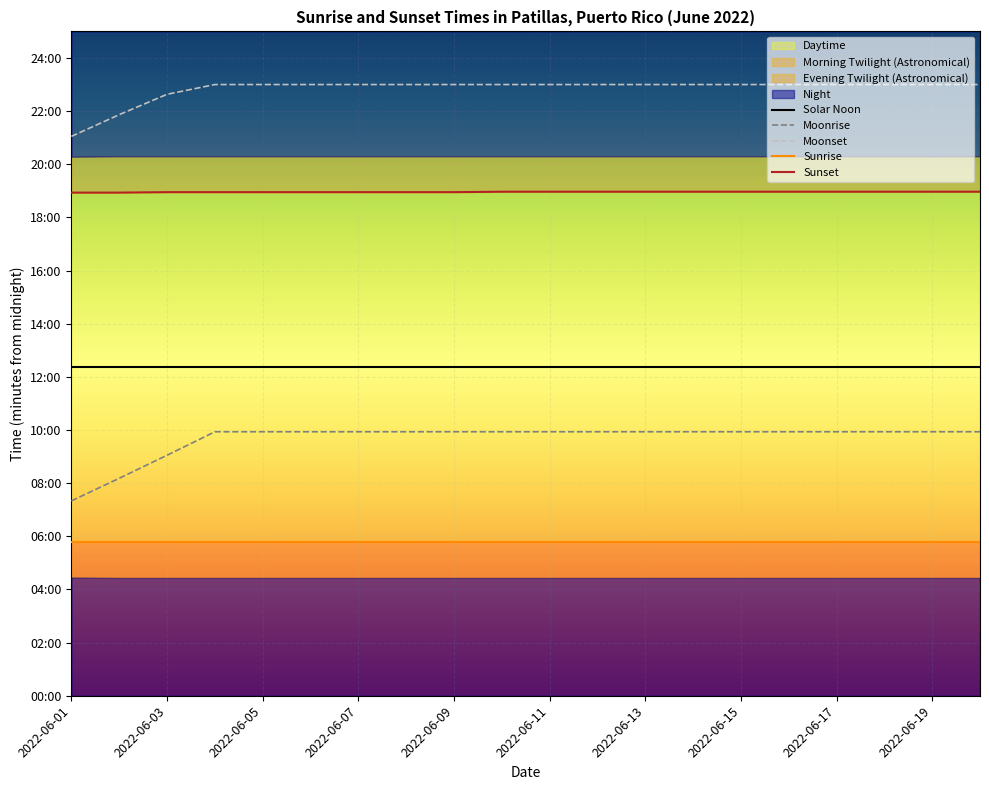

True or false: Sunset and Sunrise cross at least once.

False